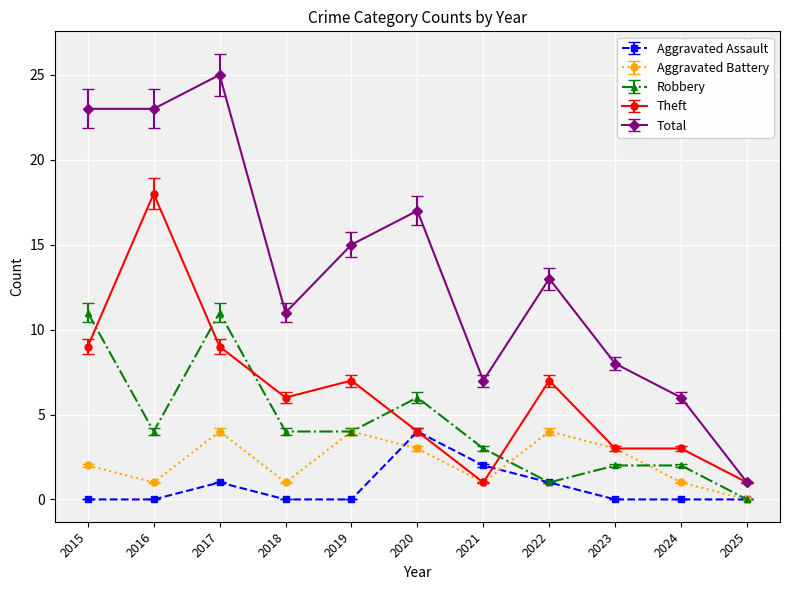

At 2018, list the series in order from largest to smallest.

Total, Theft, Robbery, Aggravated Battery, Aggravated Assault